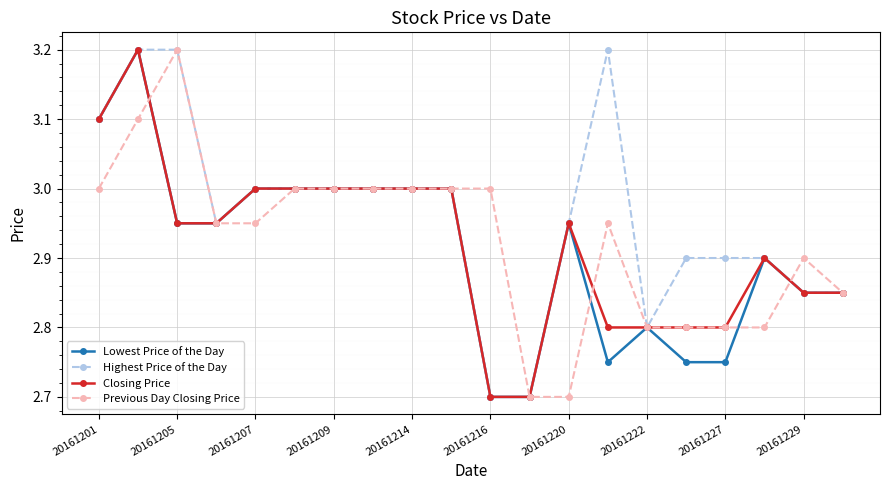

True or false: Closing Price has more than 2 points higher than both neighbors.

True